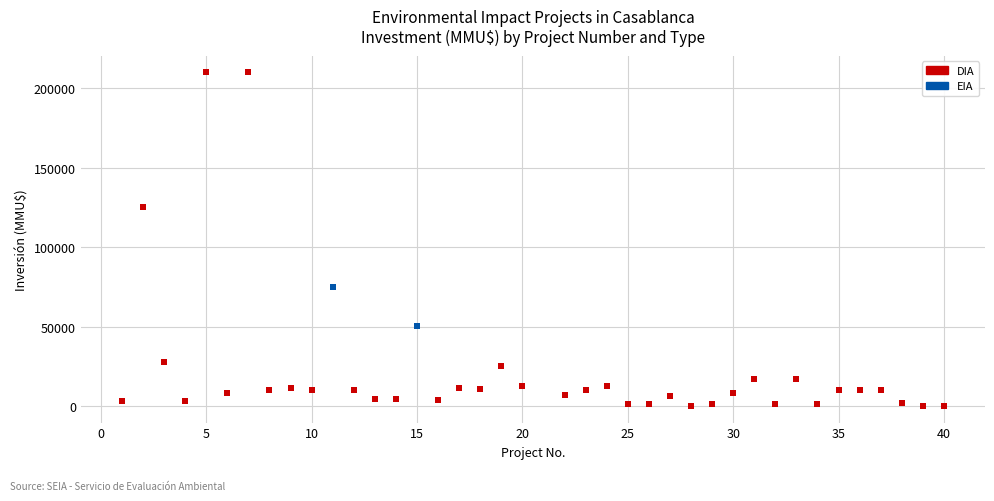

What are all the series names shown in the legend?

DIA, EIA